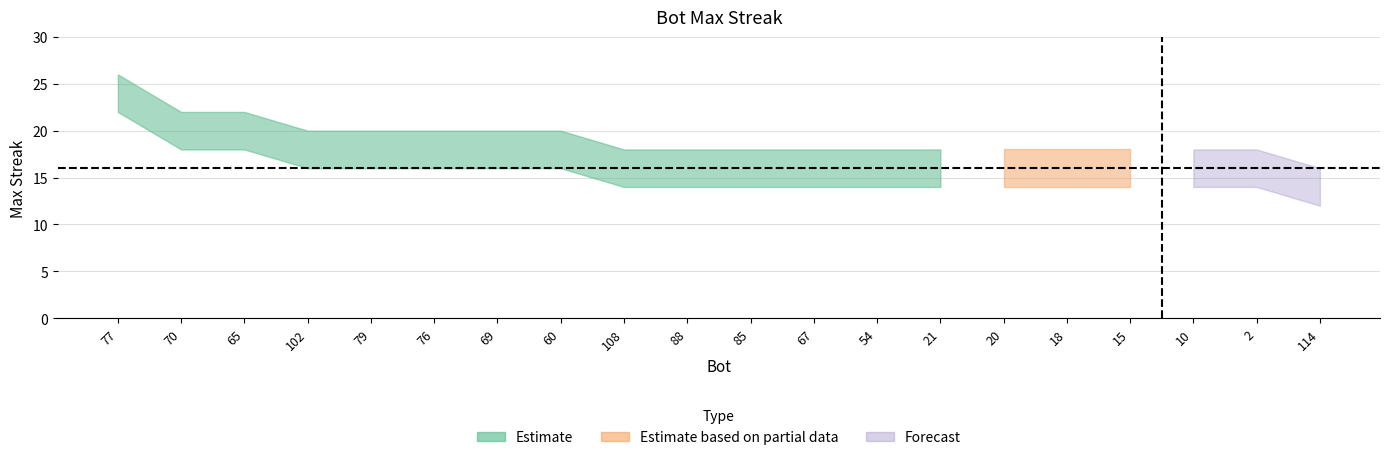

Between 76 and 108, which is larger?

76